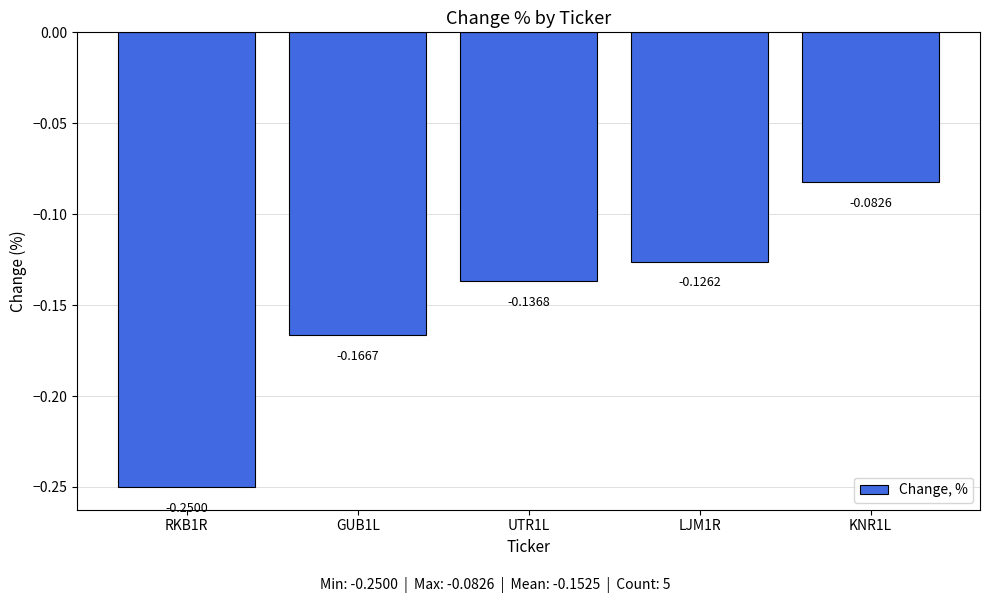

How many categories are shown in the chart?

5